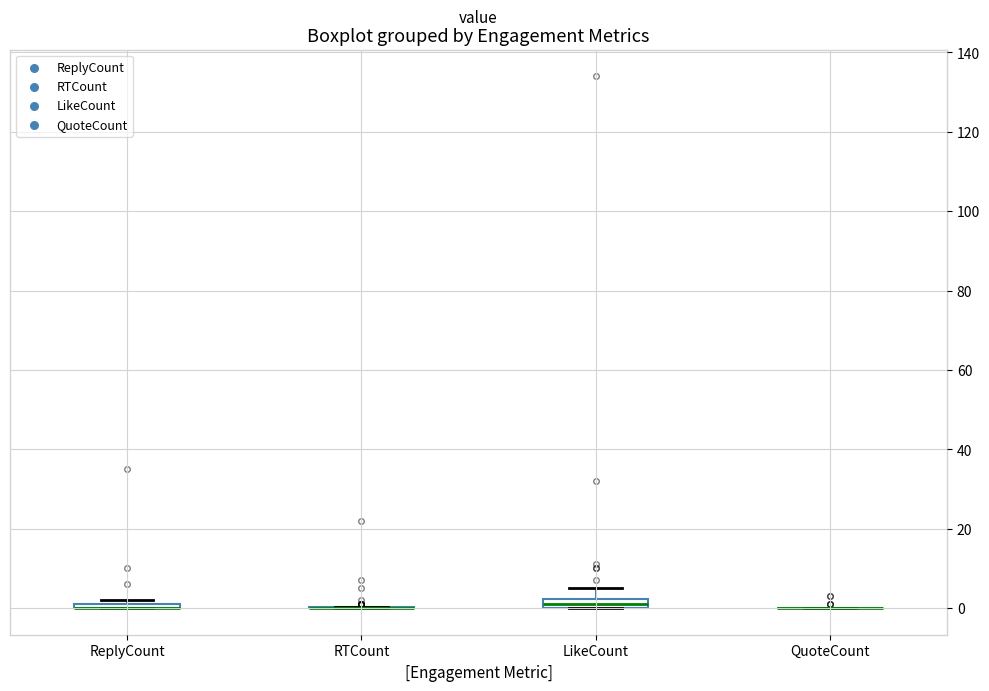

Where is the lower edge of the box for ReplyCount on the y-axis? The values are not printed on the chart, so give them approximately, as read against the axis.

0